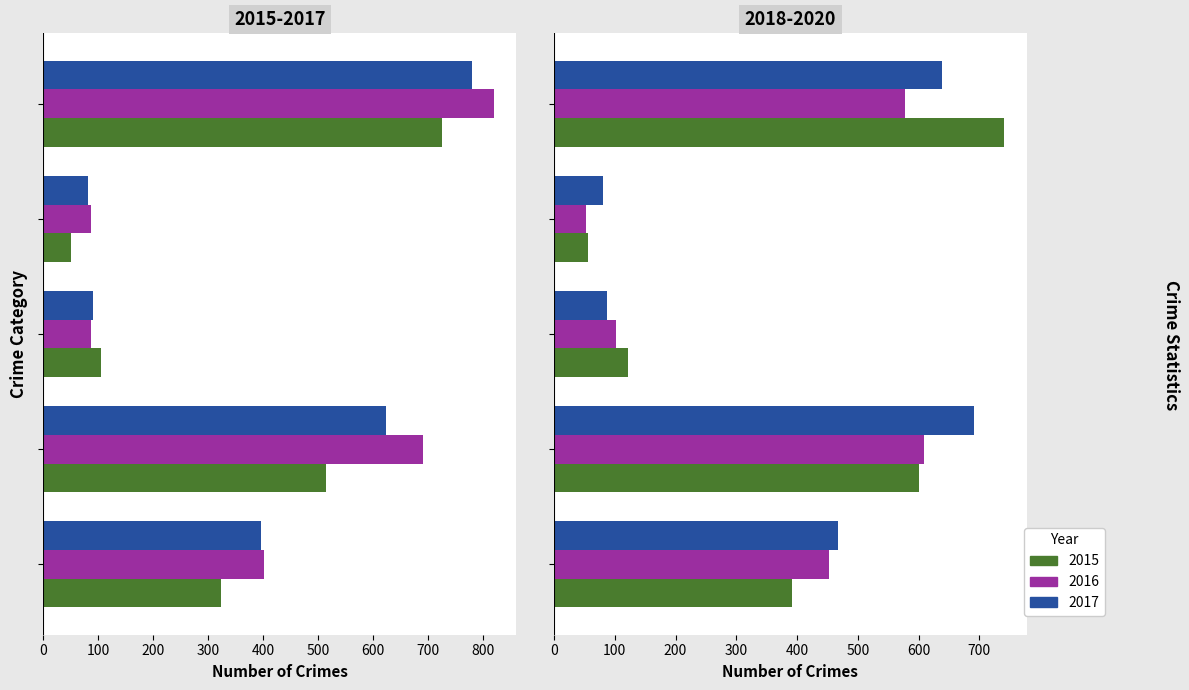

What is the average value of the 2016 series?

417